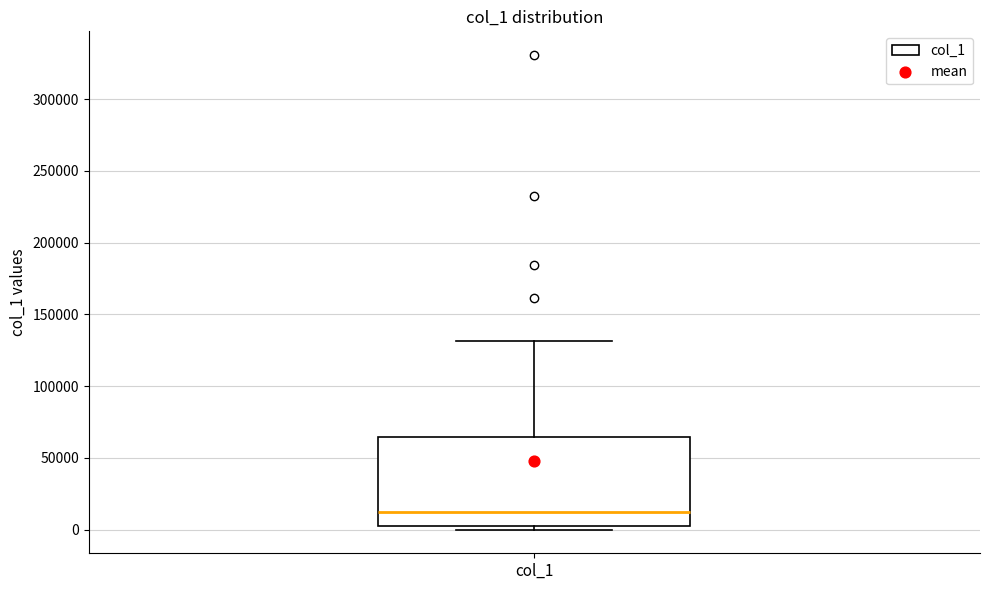

Where is the lower edge of the box for col_1 on the y-axis? The values are not printed on the chart, so give them approximately, as read against the axis.

0